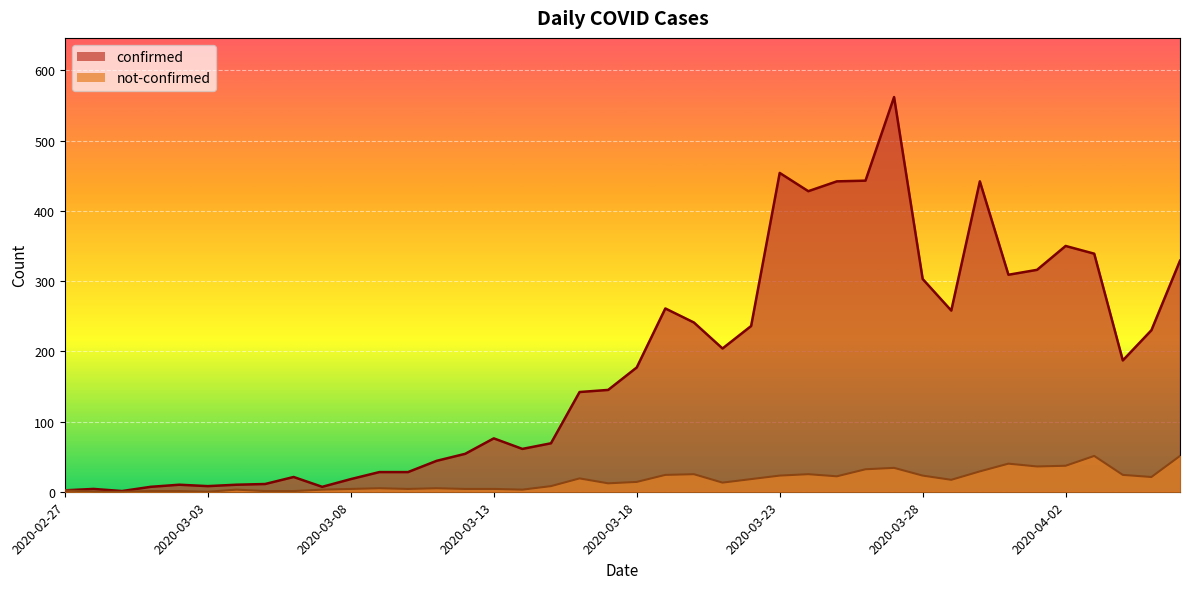

What is the value of the not-confirmed point at the 38th from the left?

24